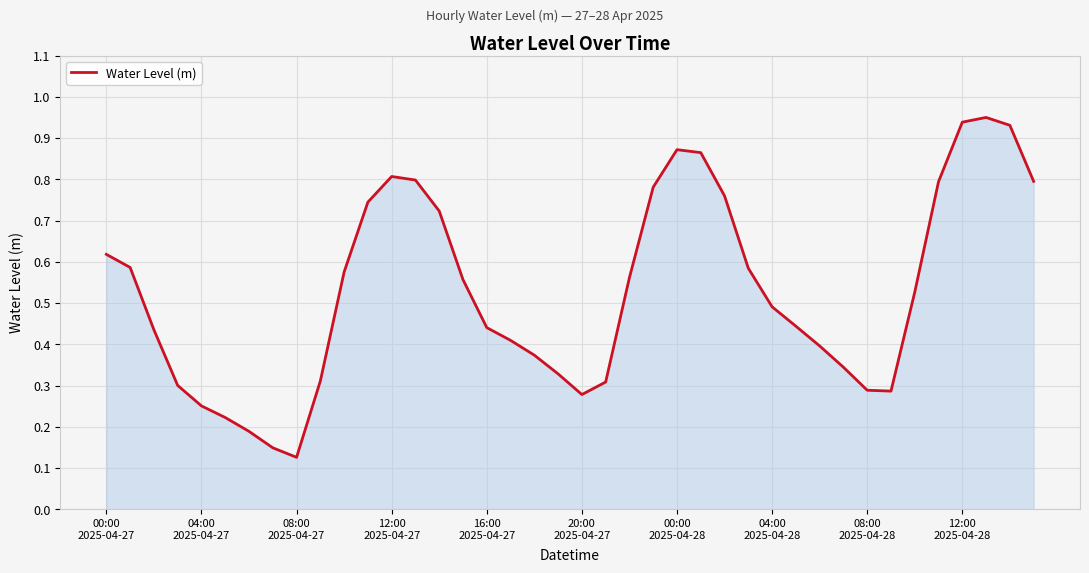

What is the difference between the second highest and second lowest values?

0.8